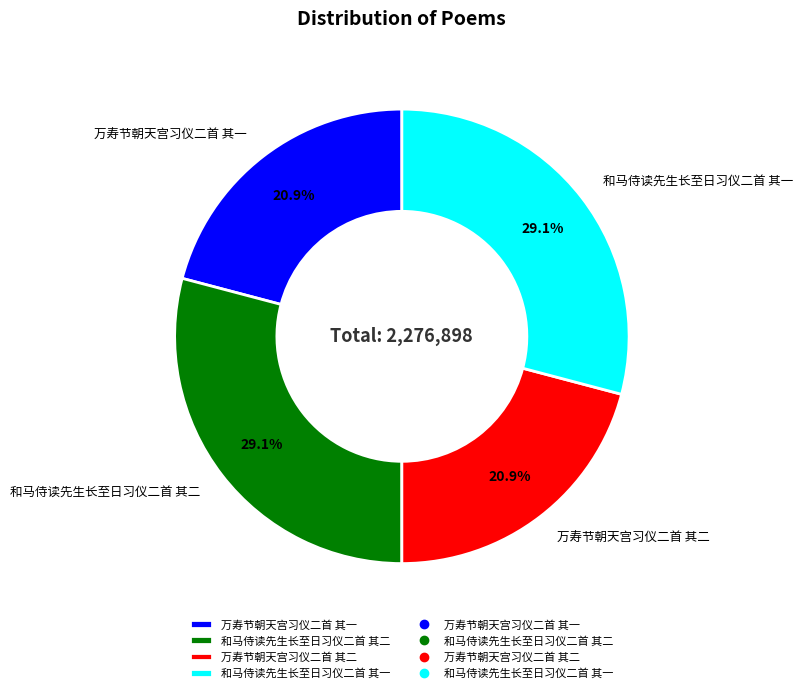

Between 和马侍读先生长至日习仪二首 其一 and 万寿节朝天宫习仪二首 其二, which is larger?

和马侍读先生长至日习仪二首 其一